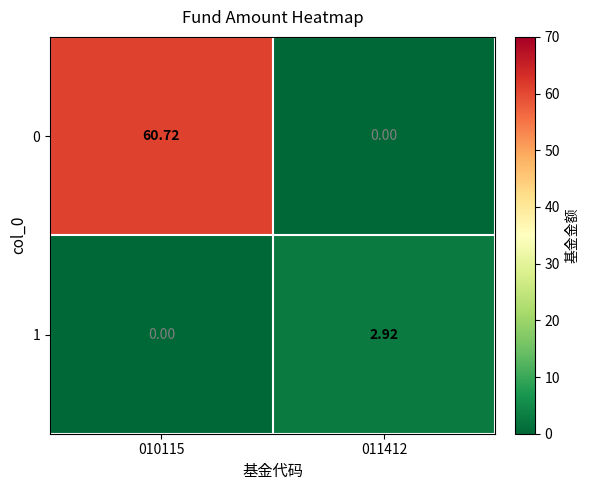

Reading left to right, list all the values displayed in this chart.

0: 010115=60.7	011412=0.0
1: 010115=0.0	011412=2.9